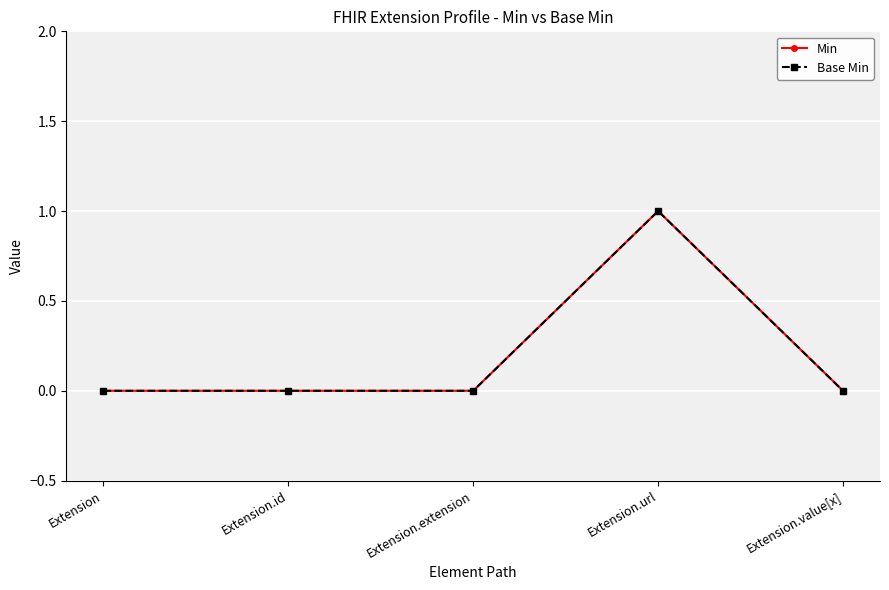

Rank the series at Extension.url from highest to lowest value.

Min, Base Min